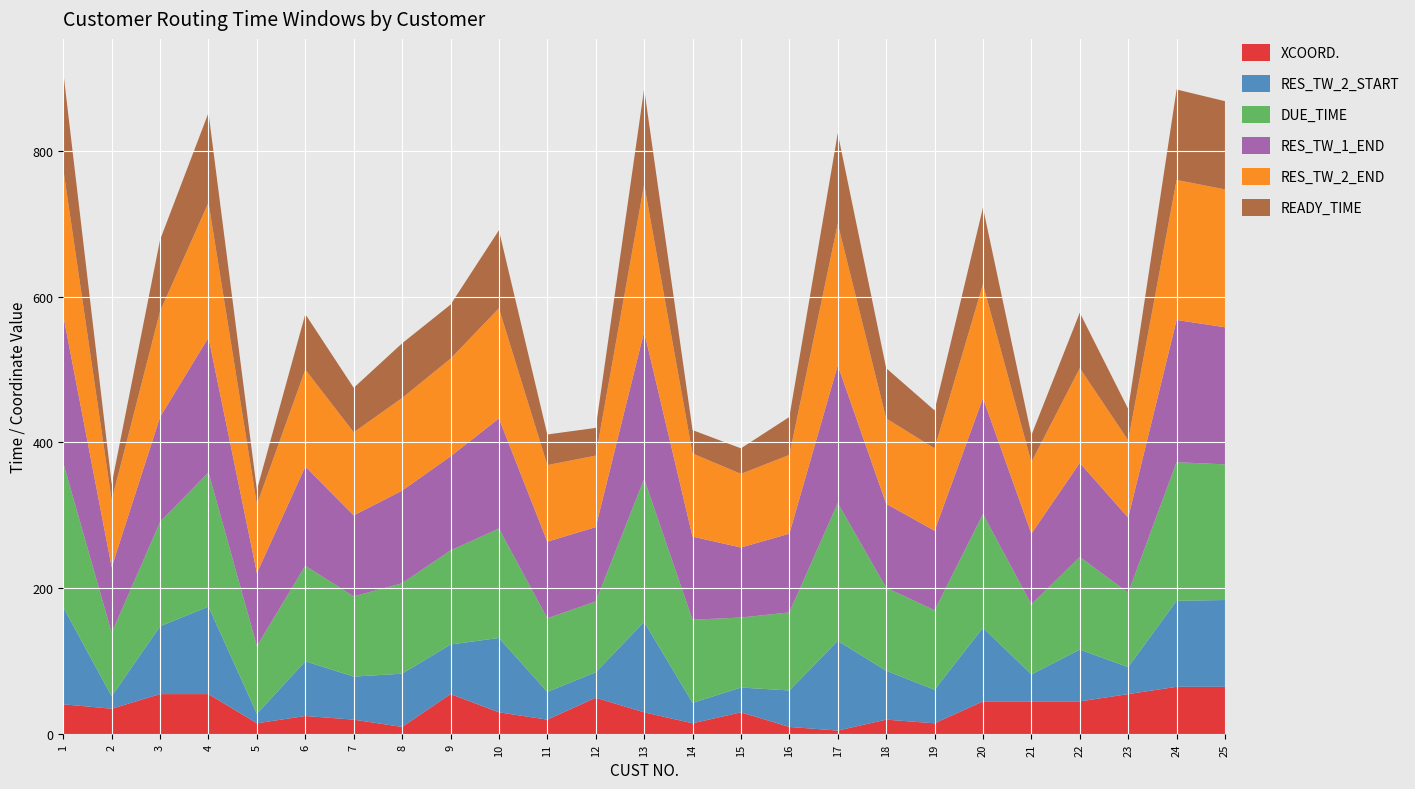

Reading right to left, transcribe all the data shown in this chart.

XCOORD.: 25=65	24=65	23=55	22=45	21=45	20=45	19=15	18=20	17=5	16=10	15=30	14=15	13=30	12=50	11=20	10=30	9=55	8=10	7=20	6=25	5=15	4=55	3=55	2=35	1=41
RES_TW_2_START: 25=119	24=118	23=37	22=71	21=37	20=101	19=46	18=67	17=123	16=50	15=34	14=28	13=124	12=35	11=38	10=102	9=68	8=73	7=59	6=75	5=13	4=120	3=93	2=17	1=133
DUE_TIME: 25=186	24=190	23=102	22=127	21=96	20=156	19=109	18=114	17=189	16=107	15=96	14=114	13=196	12=97	11=101	10=150	9=129	8=124	7=110	6=131	5=93	4=184	3=143	2=87	1=198
RES_TW_1_END: 25=188	24=195	23=103	22=129	21=97	20=159	19=109	18=115	17=189	16=108	15=96	14=114	13=202	12=102	11=105	10=151	9=129	8=127	7=111	6=136	5=100	4=185	3=144	2=90	1=202
RES_TW_2_END: 25=189	24=192	23=106	22=130	21=98	20=156	19=113	18=117	17=194	16=108	15=101	14=114	13=202	12=98	11=105	10=151	9=134	8=127	7=114	6=133	5=94	4=185	3=145	2=92	1=201
READY_TIME: 25=121	24=124	23=43	22=76	21=37	20=105	19=52	18=69	17=124	16=52	15=35	14=32	13=131	12=38	11=42	10=107	9=74	8=75	7=61	6=76	5=20	4=123	3=98	2=22	1=133